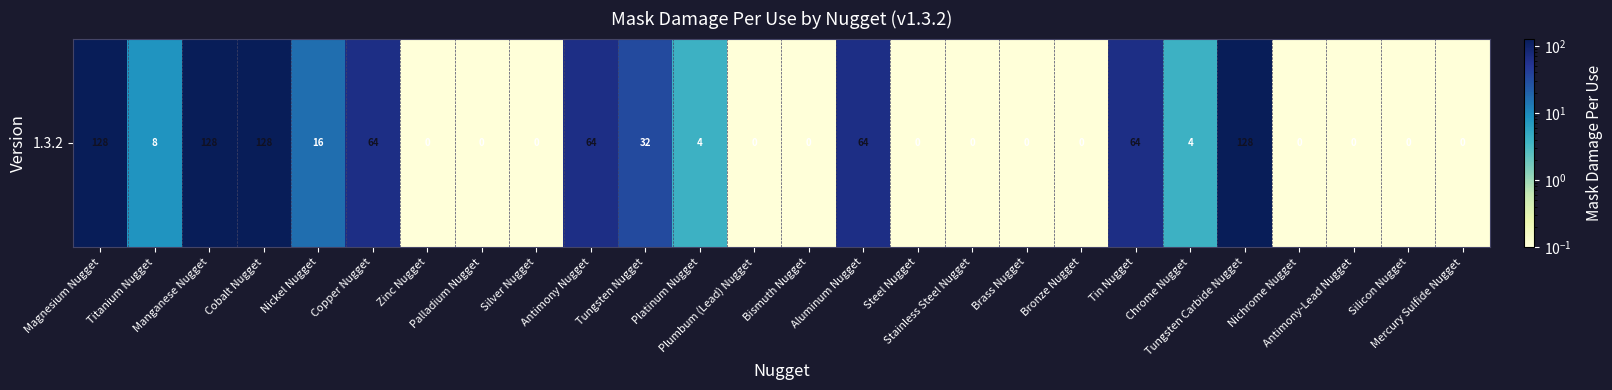

Approximately how many times larger is the value at Copper Nugget compared to Tin Nugget?

1.0